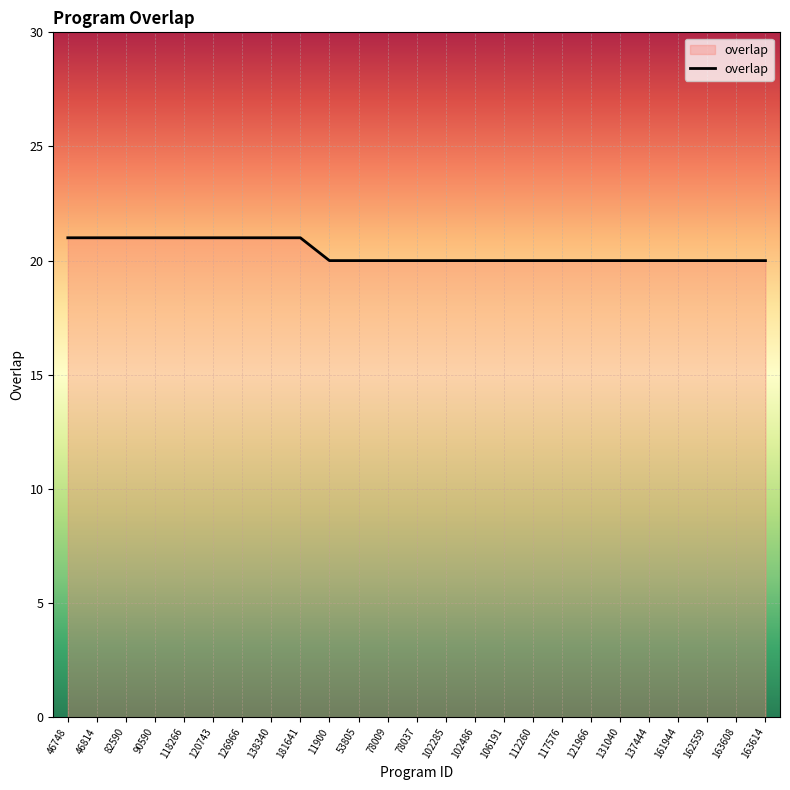

Between 118266 and 161944, which is larger?

118266